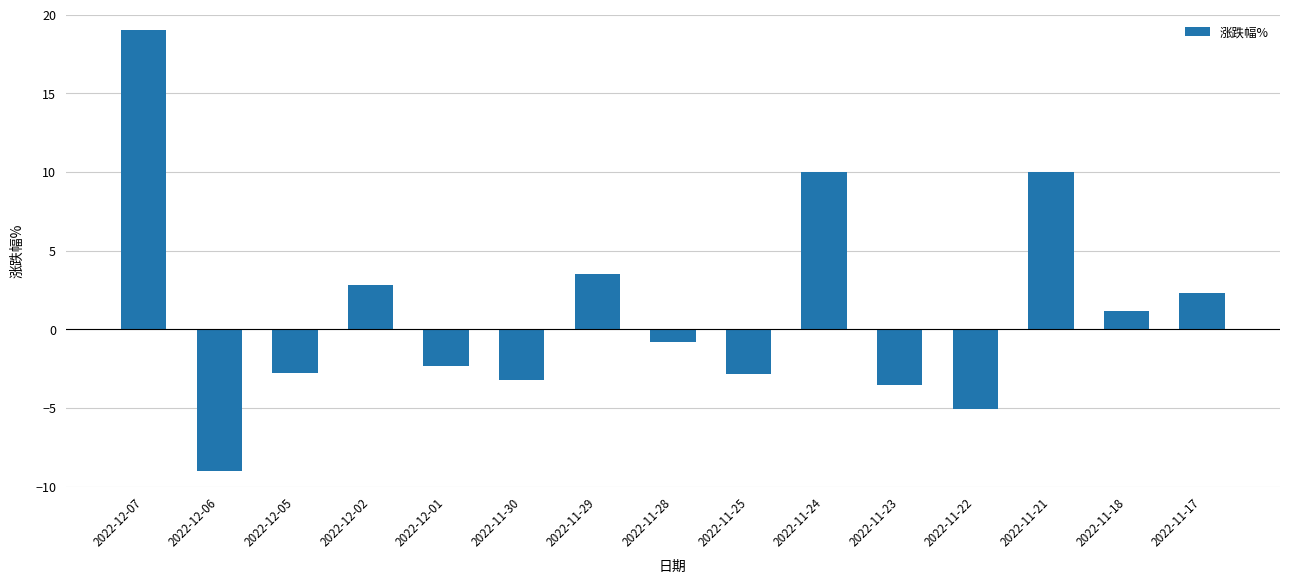

At which category does the chart reach its peak across all series?

2022-12-07